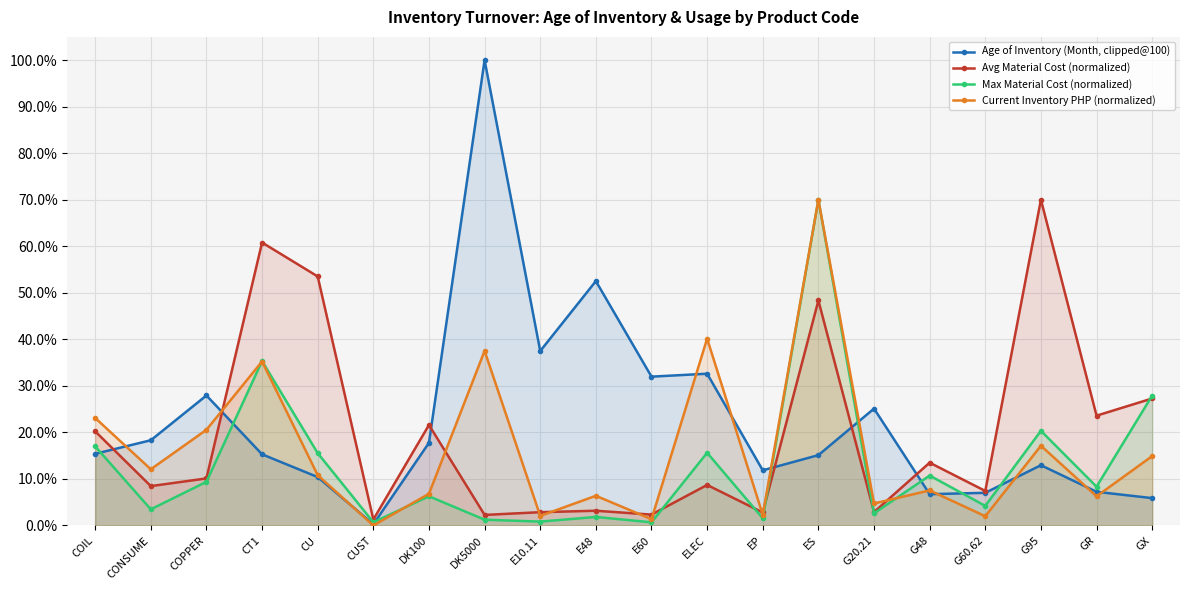

How many lines are shown in the chart?

4